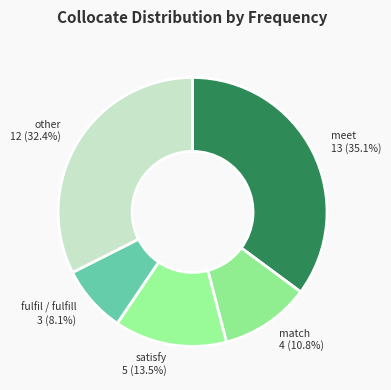

How many segments does this pie chart have?

5